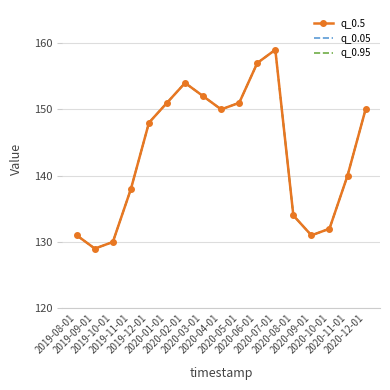

True or false: q_0.95 and q_0.5 cross at least once.

False